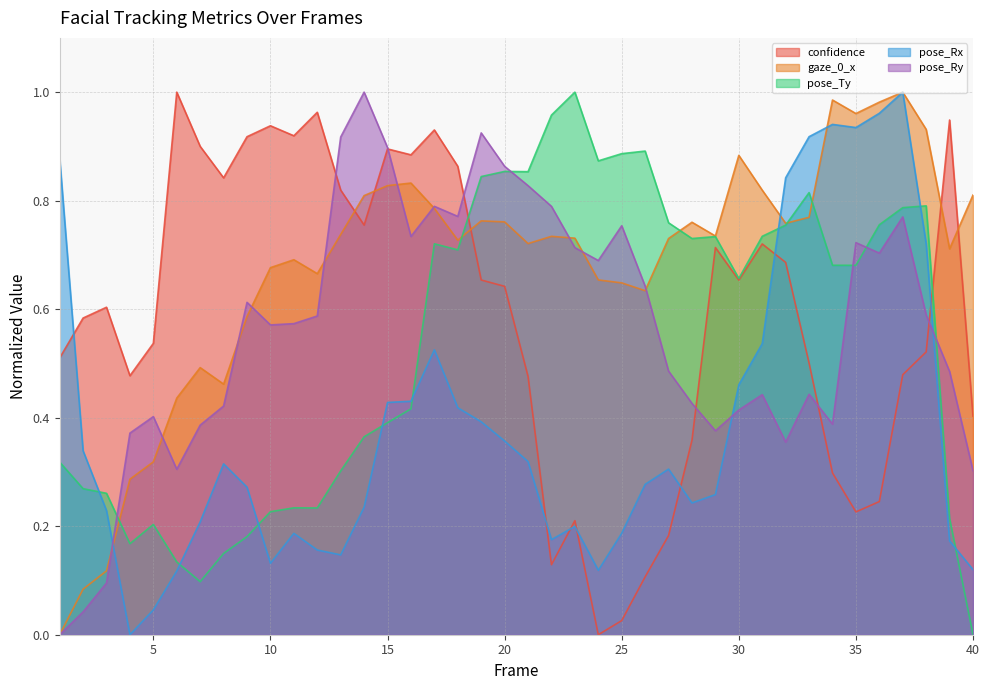

Reading left to right, extract all data points from this chart.

confidence: 1=0.5	2=0.6	3=0.6	4=0.5	5=0.5	6=1.0	7=0.9	8=0.8	9=0.9	10=0.9	11=0.9	12=1.0	13=0.8	14=0.8	15=0.9	16=0.9	17=0.9	18=0.9	19=0.7	20=0.6	21=0.5	22=0.1	23=0.2	24=0.0	25=0.0	26=0.1	27=0.2	28=0.4	29=0.7	30=0.7	31=0.7	32=0.7	33=0.5	34=0.3	35=0.2	36=0.2	37=0.5	38=0.5	39=0.9	40=0.4
gaze_0_x: 1=0.0	2=0.1	3=0.1	4=0.3	5=0.3	6=0.4	7=0.5	8=0.5	9=0.6	10=0.7	11=0.7	12=0.7	13=0.7	14=0.8	15=0.8	16=0.8	17=0.8	18=0.7	19=0.8	20=0.8	21=0.7	22=0.7	23=0.7	24=0.7	25=0.6	26=0.6	27=0.7	28=0.8	29=0.7	30=0.9	31=0.8	32=0.8	33=0.8	34=1.0	35=1.0	36=1.0	37=1.0	38=0.9	39=0.7	40=0.8
pose_Ty: 1=0.3	2=0.3	3=0.3	4=0.2	5=0.2	6=0.1	7=0.1	8=0.1	9=0.2	10=0.2	11=0.2	12=0.2	13=0.3	14=0.4	15=0.4	16=0.4	17=0.7	18=0.7	19=0.8	20=0.9	21=0.9	22=1.0	23=1.0	24=0.9	25=0.9	26=0.9	27=0.8	28=0.7	29=0.7	30=0.7	31=0.7	32=0.8	33=0.8	34=0.7	35=0.7	36=0.8	37=0.8	38=0.8	39=0.2	40=0.0
pose_Rx: 1=0.9	2=0.3	3=0.2	4=0.0	5=0.0	6=0.1	7=0.2	8=0.3	9=0.3	10=0.1	11=0.2	12=0.2	13=0.1	14=0.2	15=0.4	16=0.4	17=0.5	18=0.4	19=0.4	20=0.4	21=0.3	22=0.2	23=0.2	24=0.1	25=0.2	26=0.3	27=0.3	28=0.2	29=0.3	30=0.5	31=0.5	32=0.8	33=0.9	34=0.9	35=0.9	36=1.0	37=1.0	38=0.7	39=0.2	40=0.1
pose_Ry: 1=0.0	2=0.0	3=0.1	4=0.4	5=0.4	6=0.3	7=0.4	8=0.4	9=0.6	10=0.6	11=0.6	12=0.6	13=0.9	14=1.0	15=0.9	16=0.7	17=0.8	18=0.8	19=0.9	20=0.9	21=0.8	22=0.8	23=0.7	24=0.7	25=0.8	26=0.6	27=0.5	28=0.4	29=0.4	30=0.4	31=0.4	32=0.4	33=0.4	34=0.4	35=0.7	36=0.7	37=0.8	38=0.6	39=0.5	40=0.3